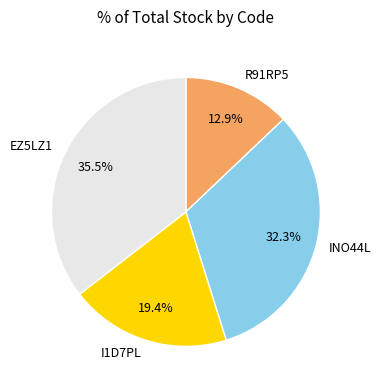

To the nearest percent, what is the combined percentage of I1D7PL and EZ5LZ1?

55%